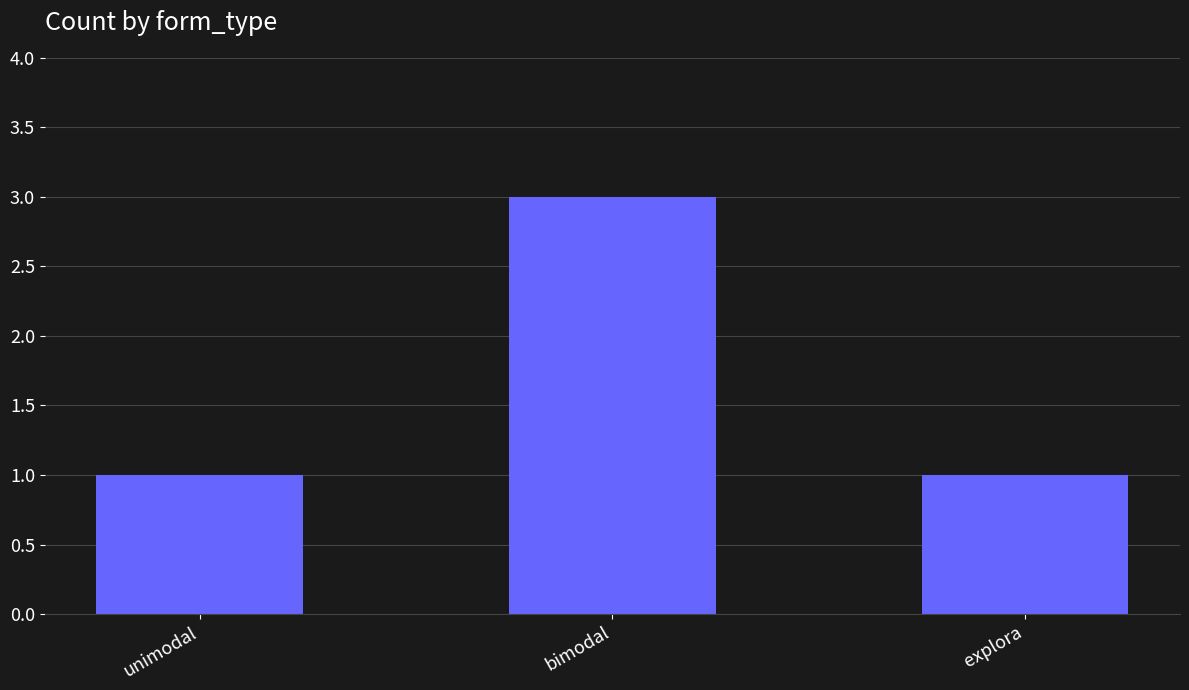

Reading left to right, what are all the values shown in this chart?

1	3	1